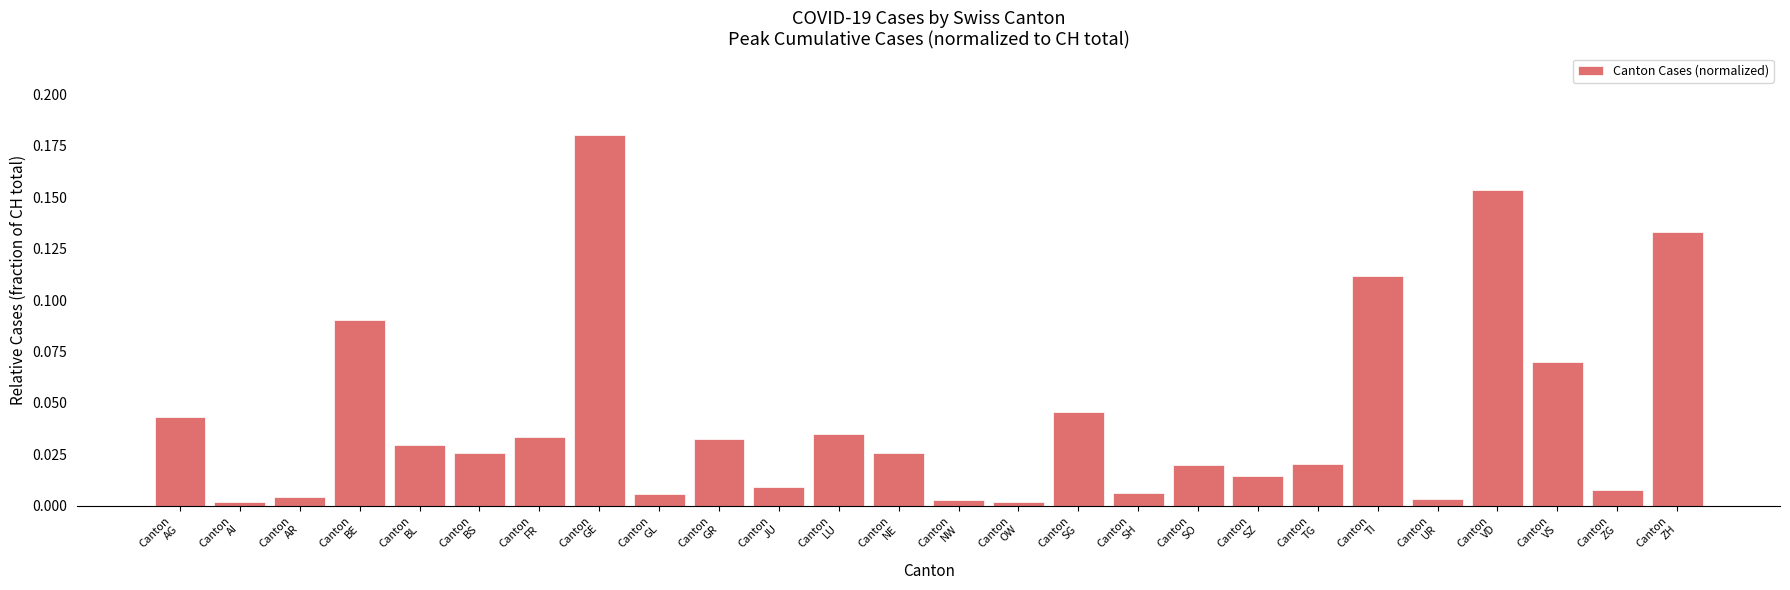

What is the sum of all values?

1.1